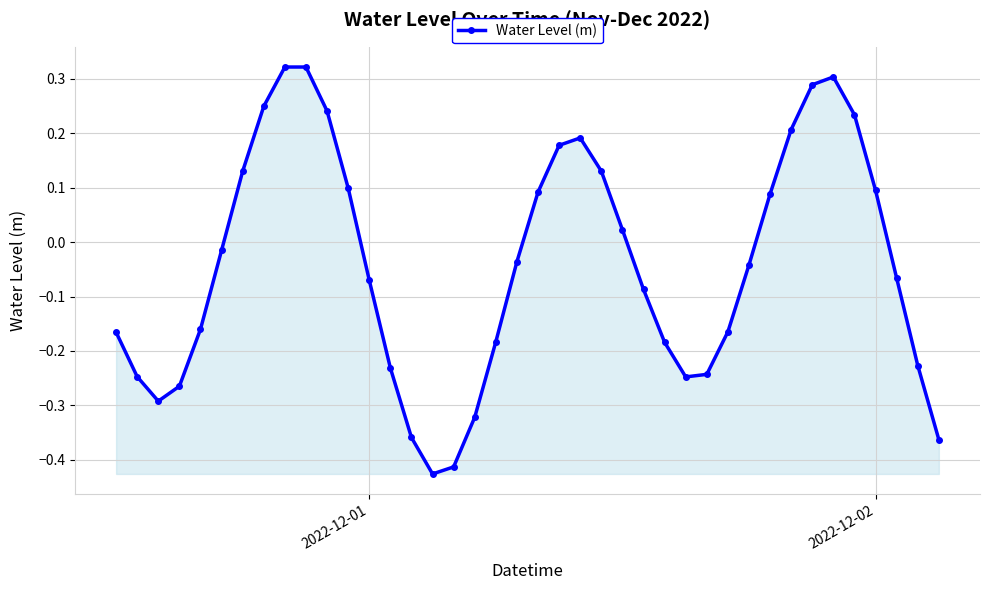

What is the sum of all values?

-1.6